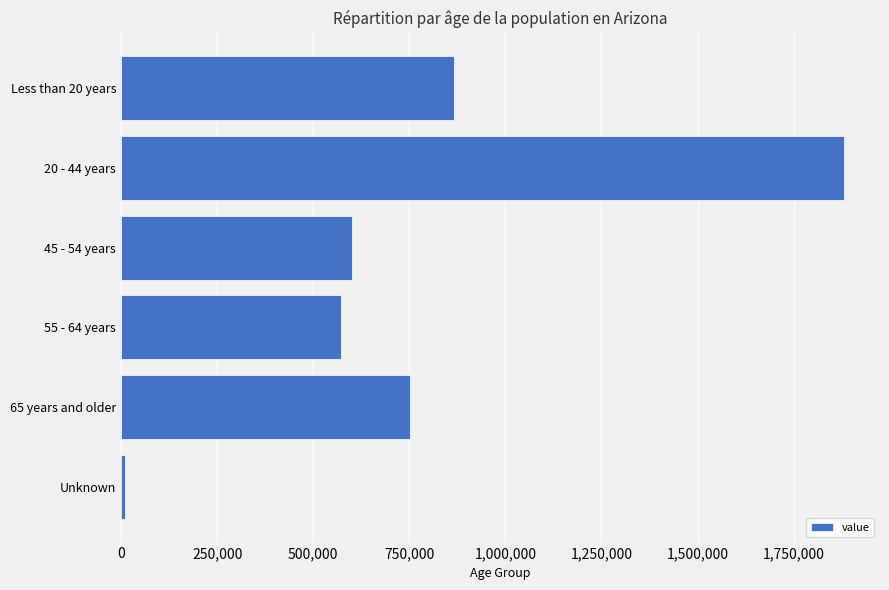

What is the minimum value shown in the chart?

10765